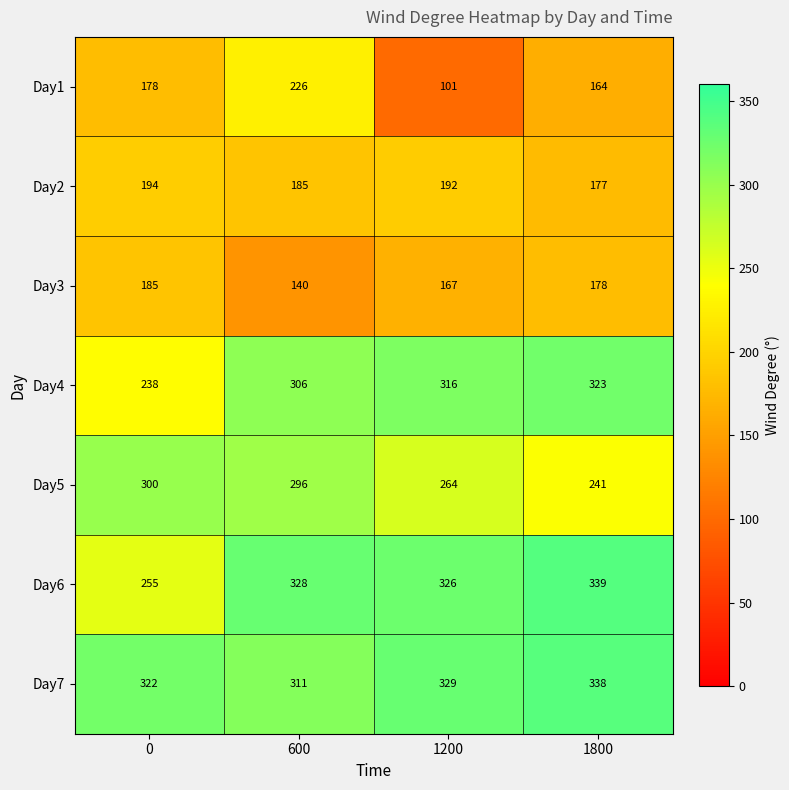

Reading right to left, list all the values displayed in this chart.

Day1: 164	101	226	178
Day2: 177	192	185	194
Day3: 178	167	140	185
Day4: 323	316	306	238
Day5: 241	264	296	300
Day6: 339	326	328	255
Day7: 338	329	311	322